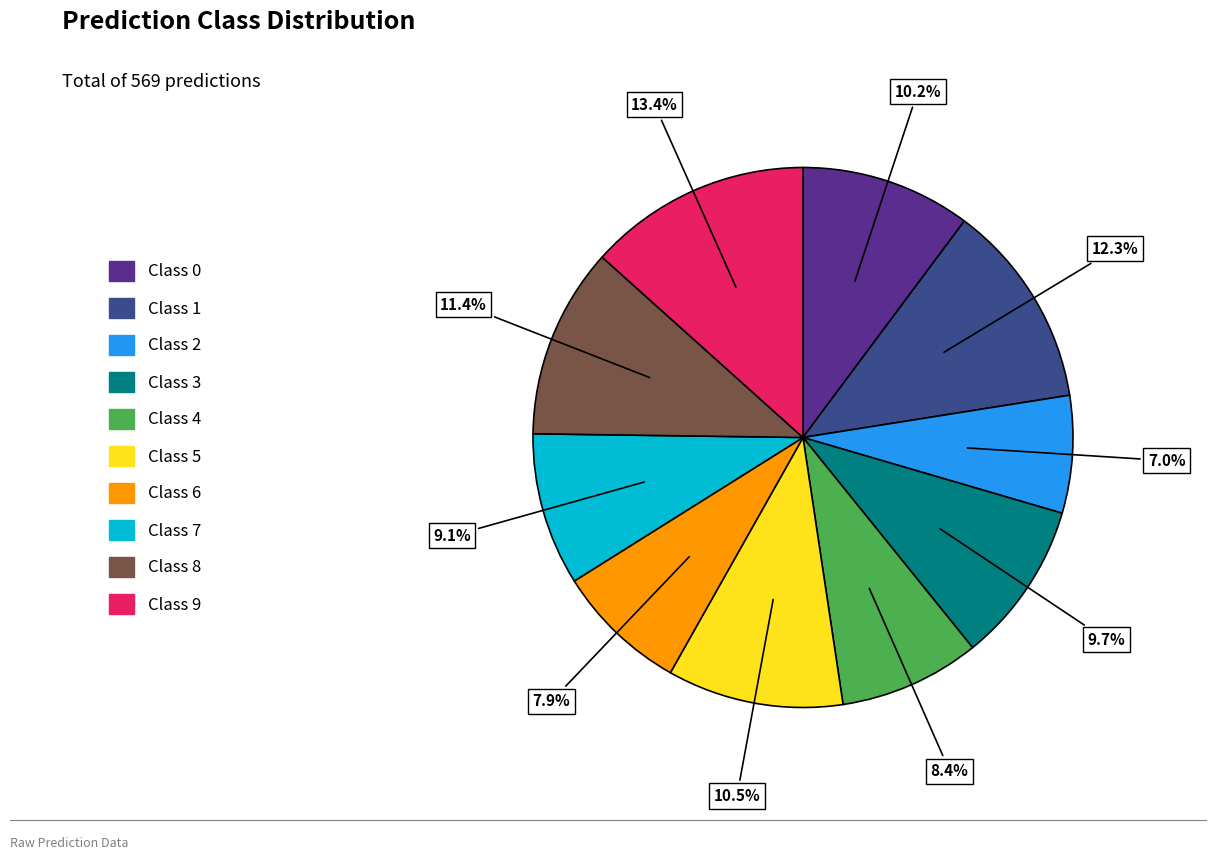

Does any single category account for the majority?

No